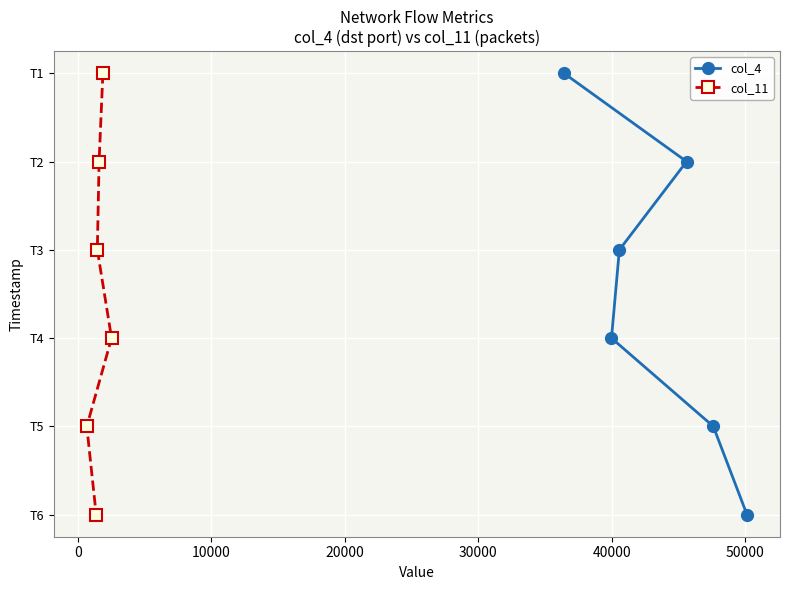

Rank the series at 20000 from highest to lowest value.

col_4, col_11